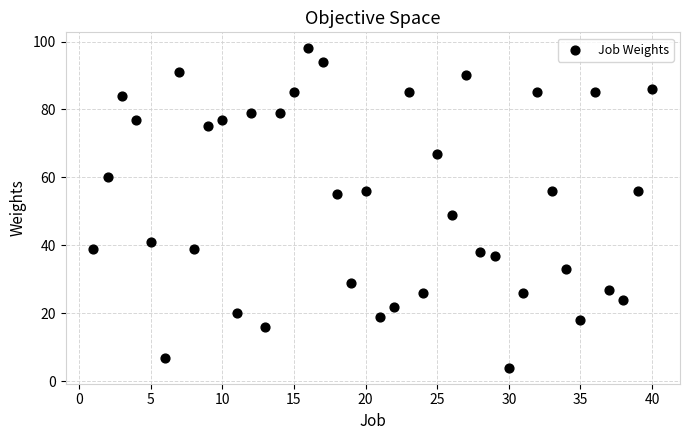

What is the range of Y values (max minus min)?

94